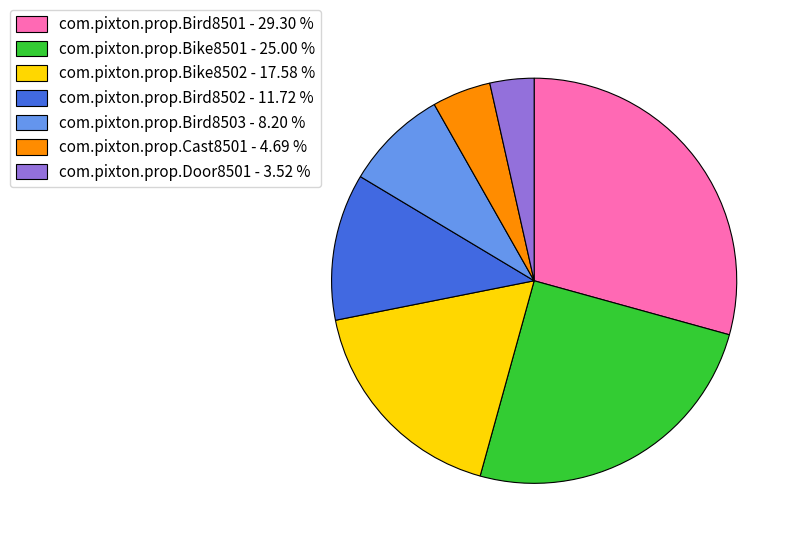

Is it true that com.pixton.prop.Bike8502 is 28% of the pie?

False